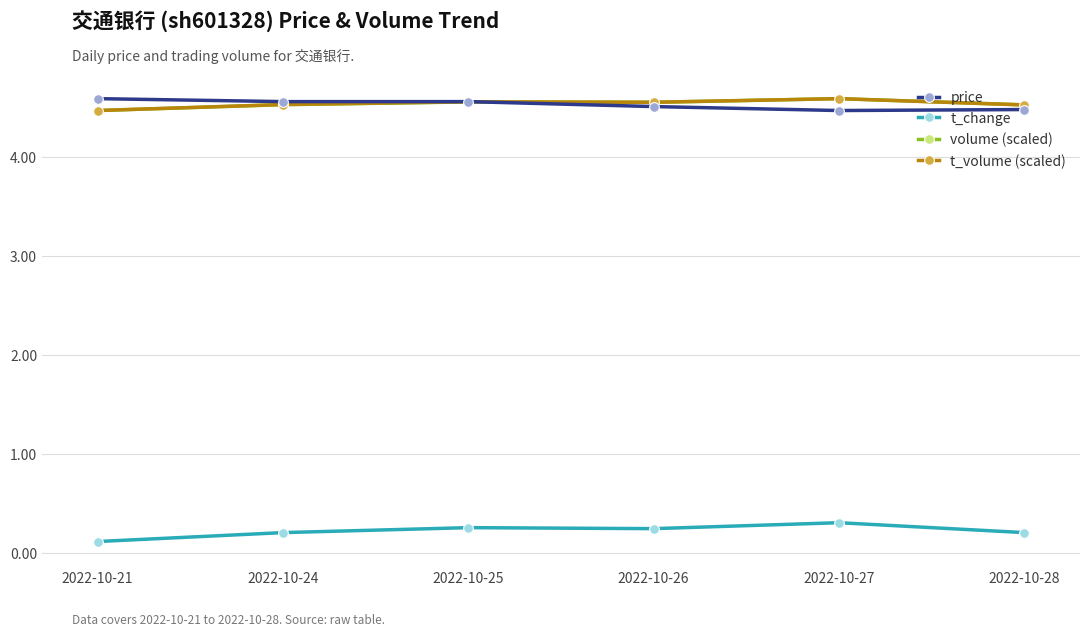

What is the maximum value for t_change?

0.3